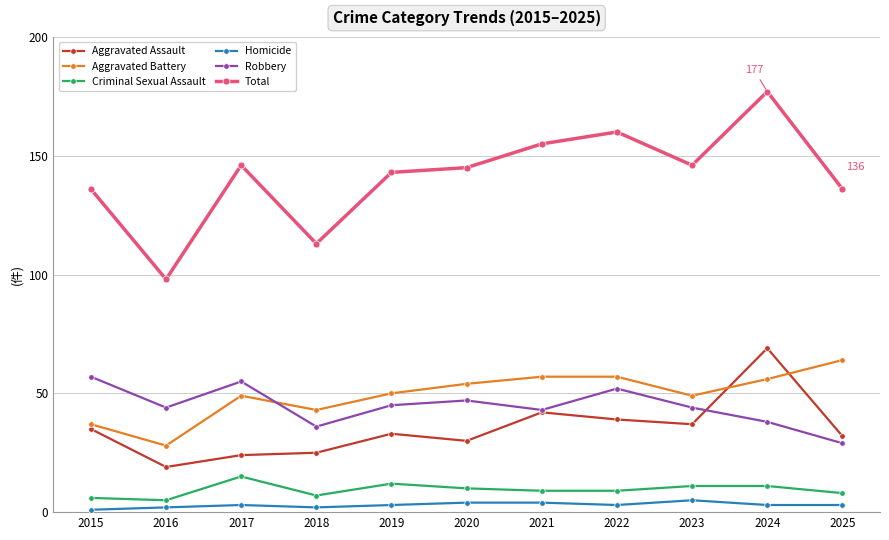

At which label does Aggravated Battery reach its peak?

2025